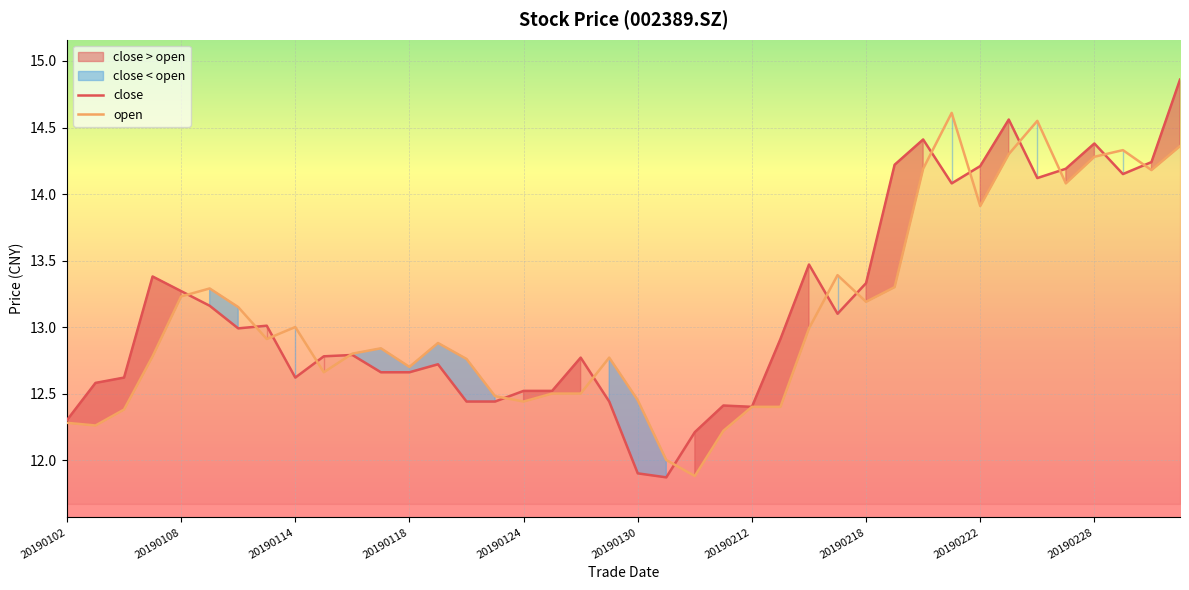

The value of close at 20190114 is 12.6. True or false?

True